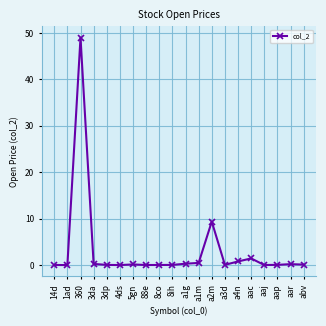

What is the change in value from 4ds to a1m?

+0.5